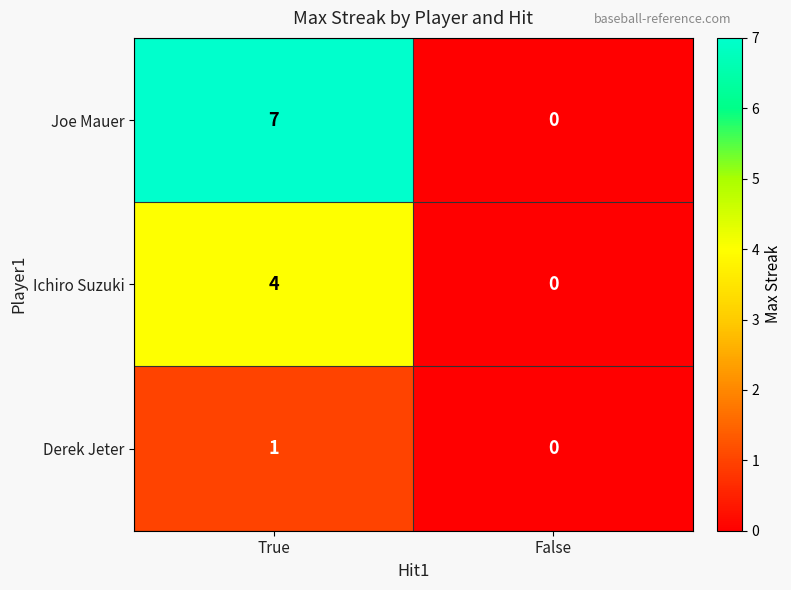

What is the difference between the highest and lowest values at True?

6